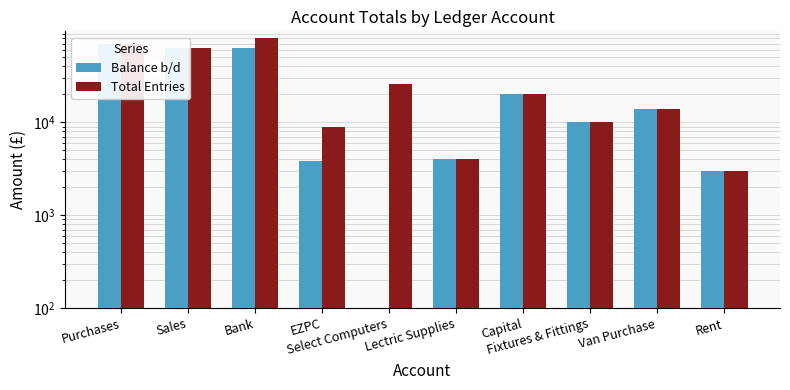

What is the difference between the maximum and minimum values in the Total Entries series?

77870